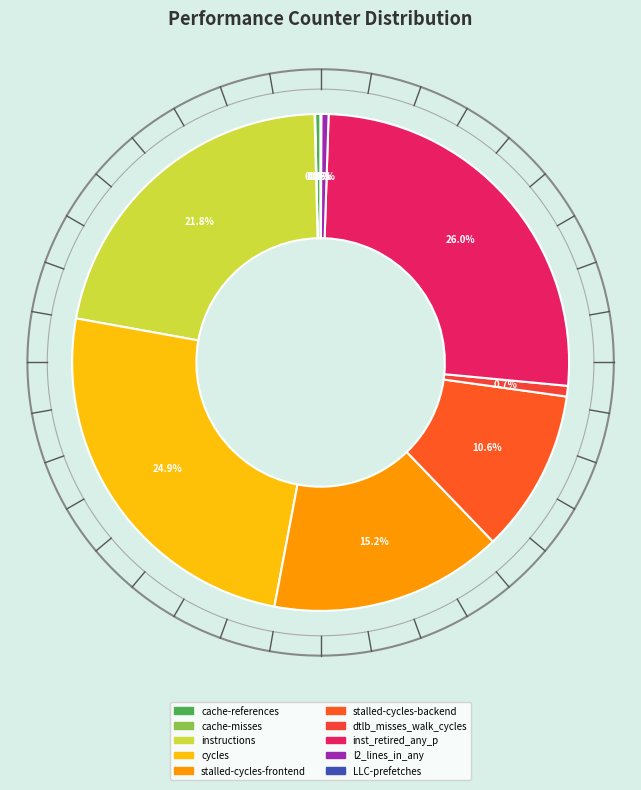

What percentage do stalled-cycles-backend and cycles together represent?

35.5%